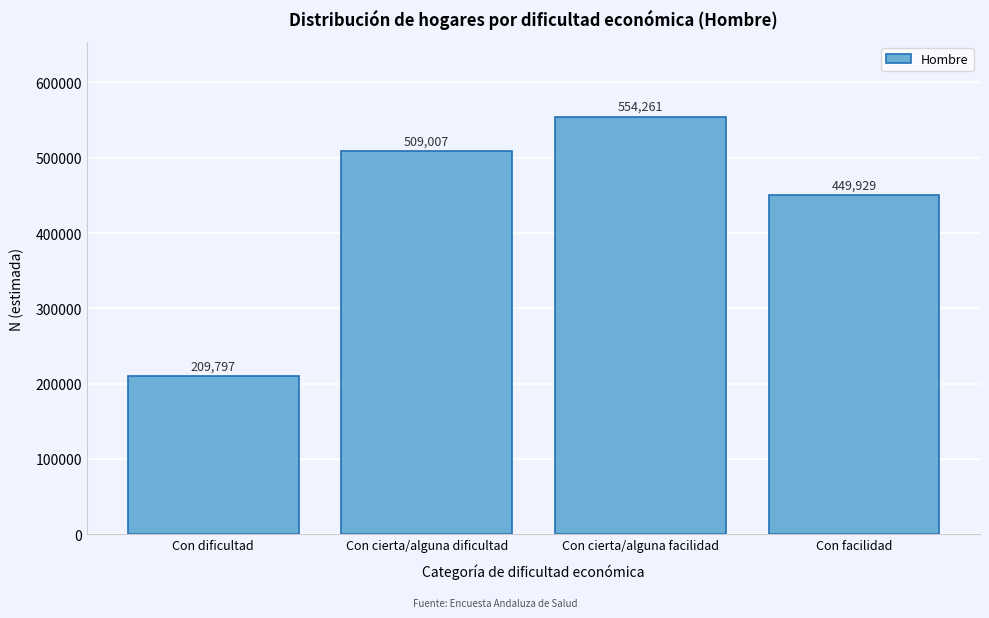

Reading right to left, extract all data points from this chart.

Con facilidad=449929	Con cierta/alguna facilidad=554261	Con cierta/alguna dificultad=509007	Con dificultad=209797